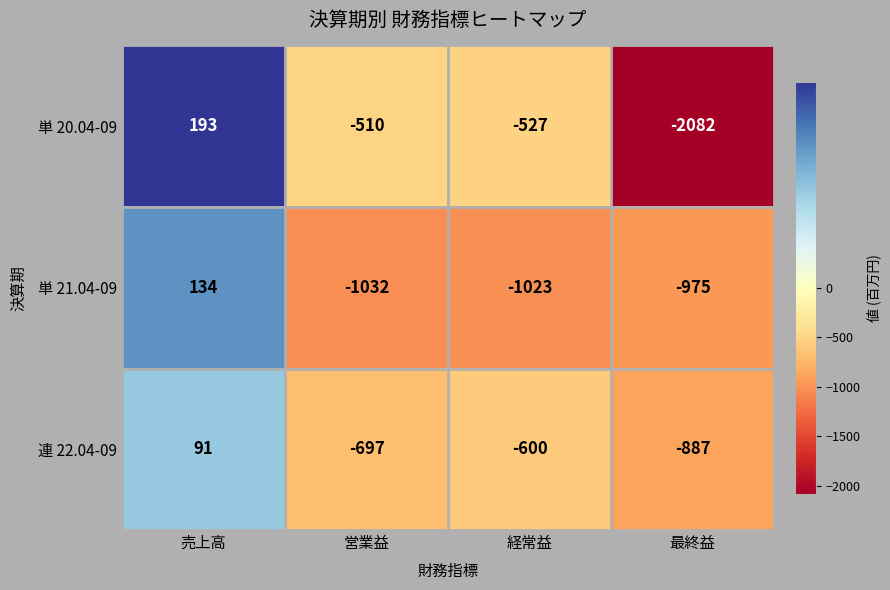

Which series has the widest spread of values?

単 20.04-09